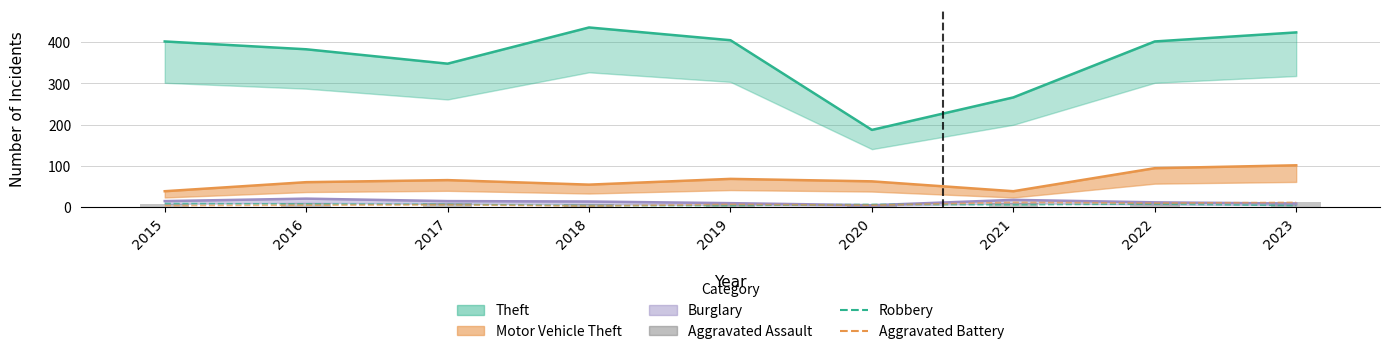

Are the bars grouped side by side (vs. stacked)?

Yes